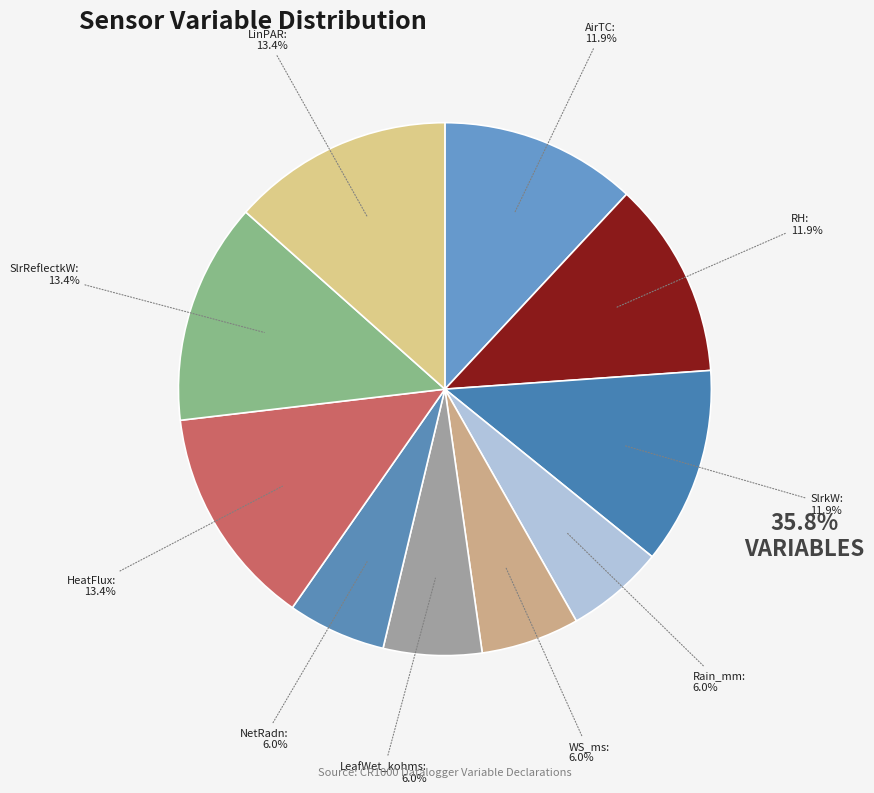

Count the number of slices in the pie.

10